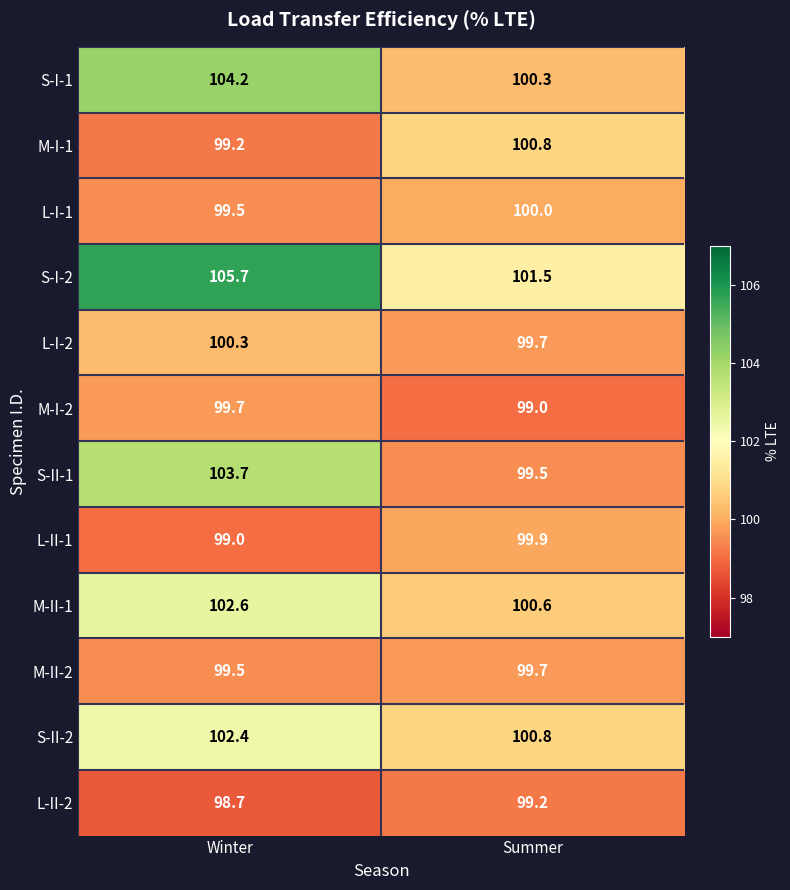

Which series has the largest total across all categories?

S-I-2